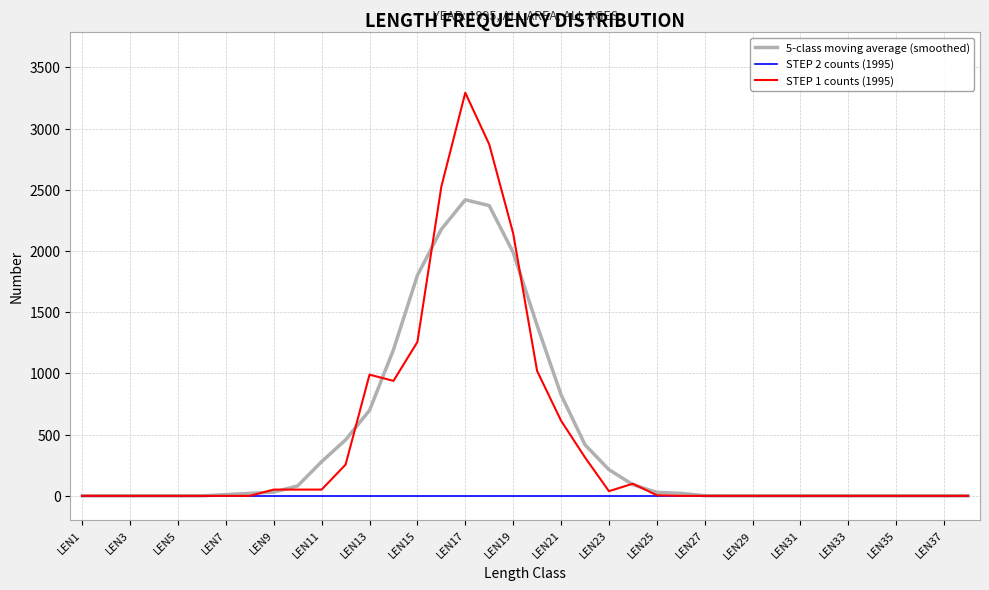

How many series are shown in this chart?

3